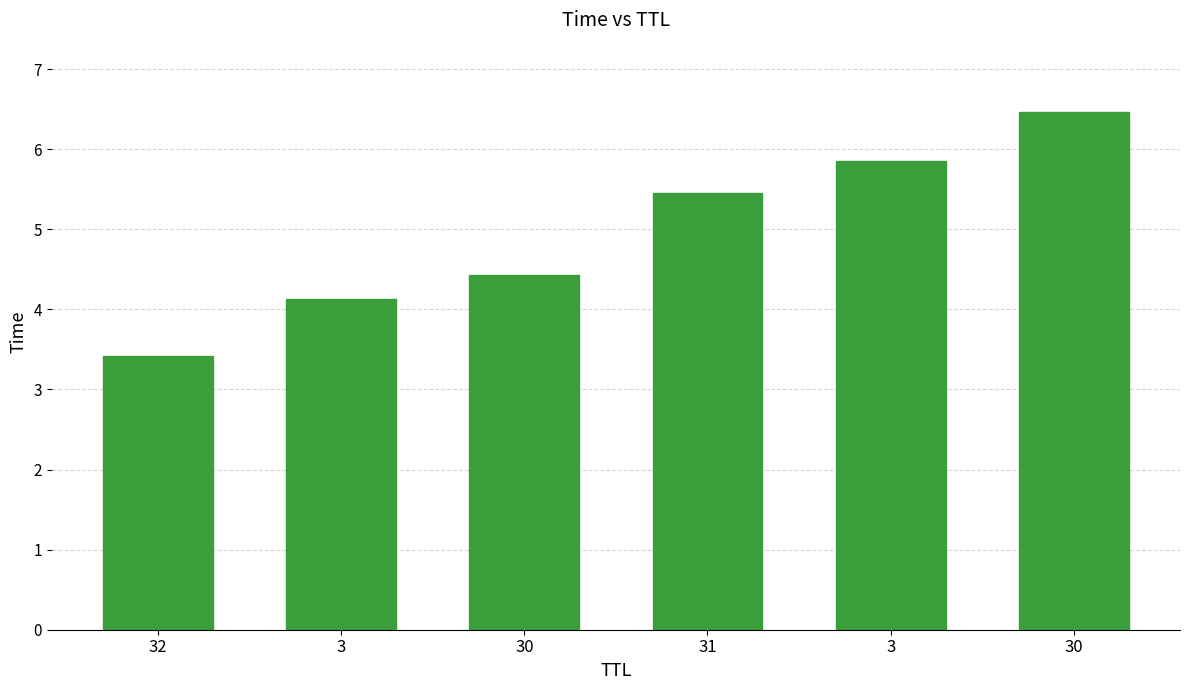

Is it true that the value at 3 is 5.9?

True